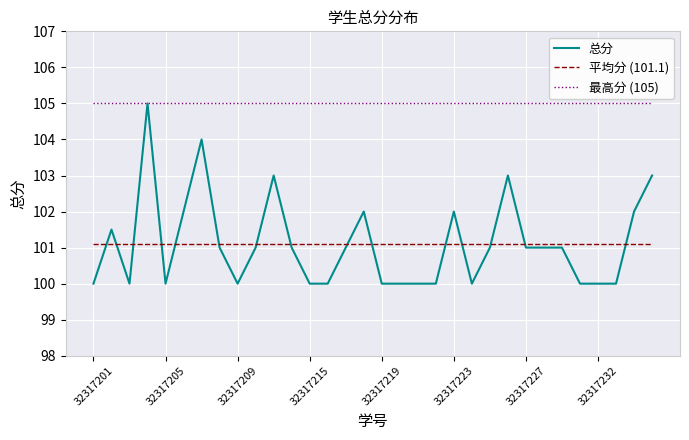

What is the maximum value shown in the chart?

105.0